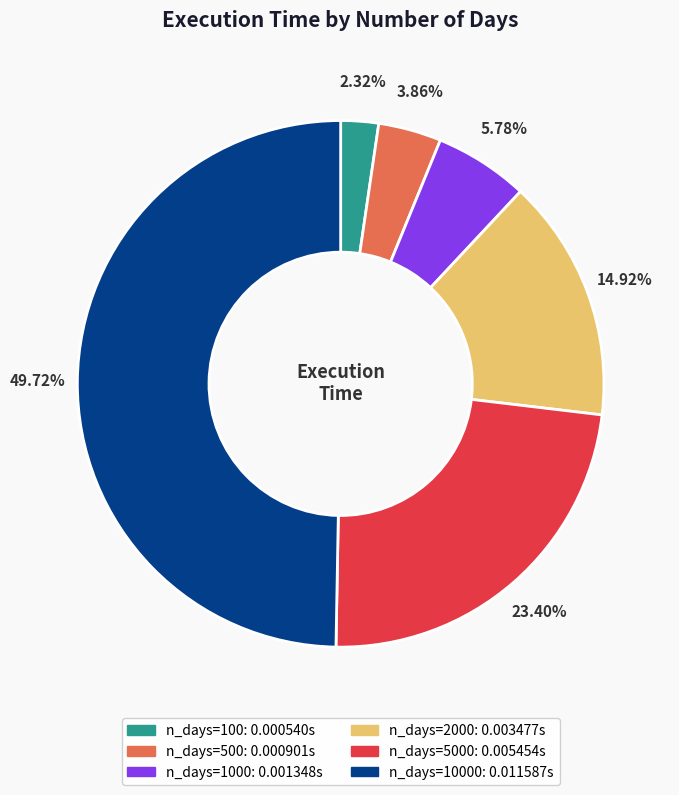

Does any single category account for the majority?

No